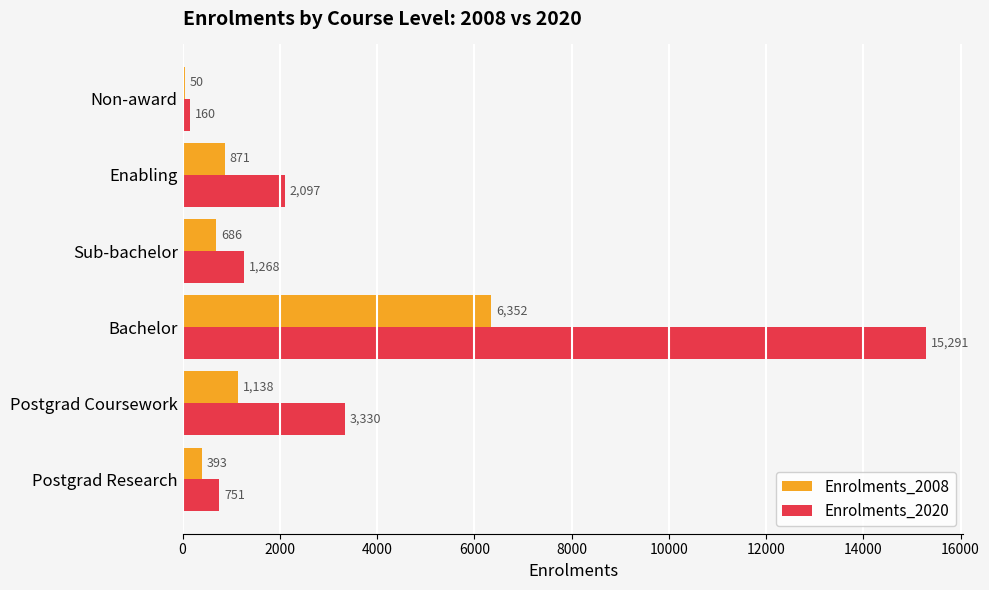

Count the number of data series in this chart.

2